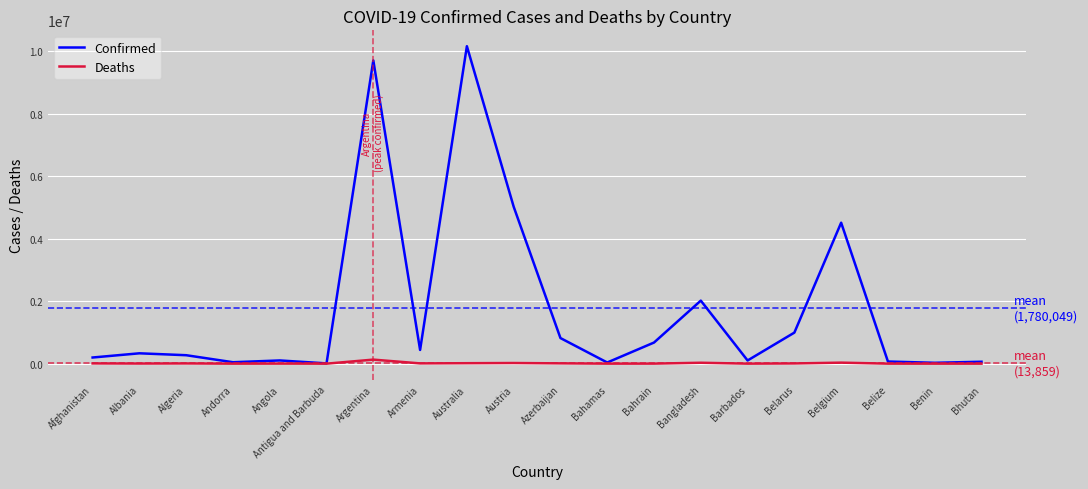

Which series has the widest spread of values?

Confirmed